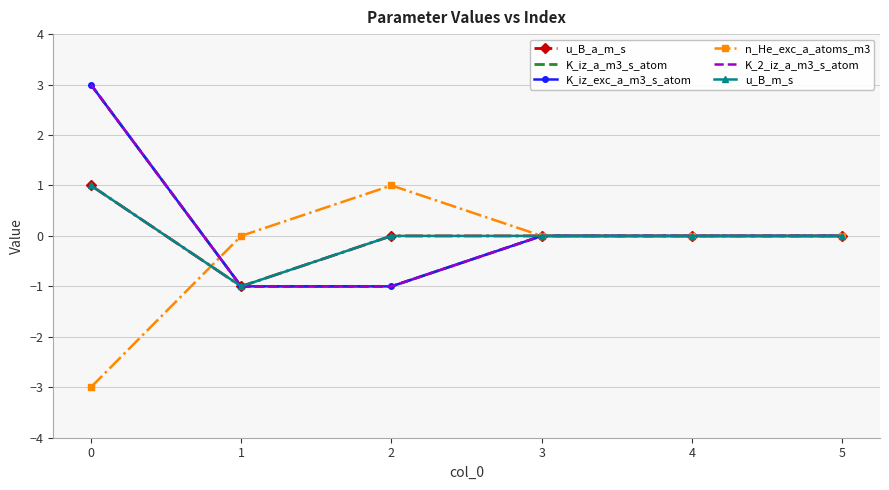

The u_B_m_s series shows 0 at 4. True or false?

True